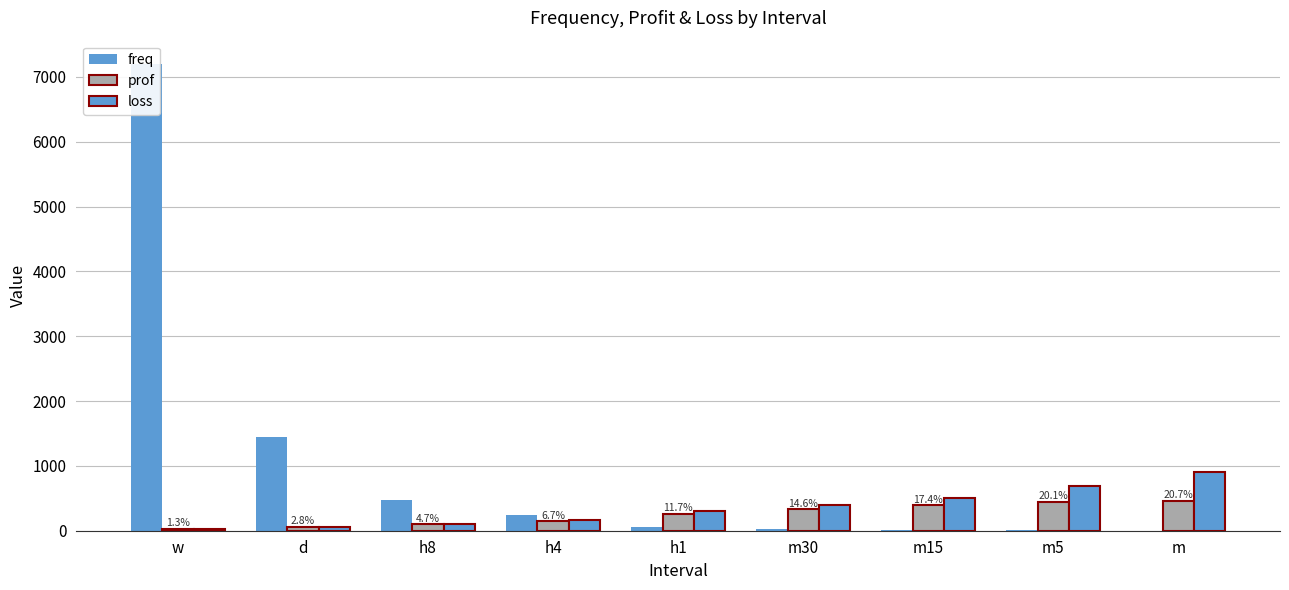

Where is prof nearest to the value 246?

h1